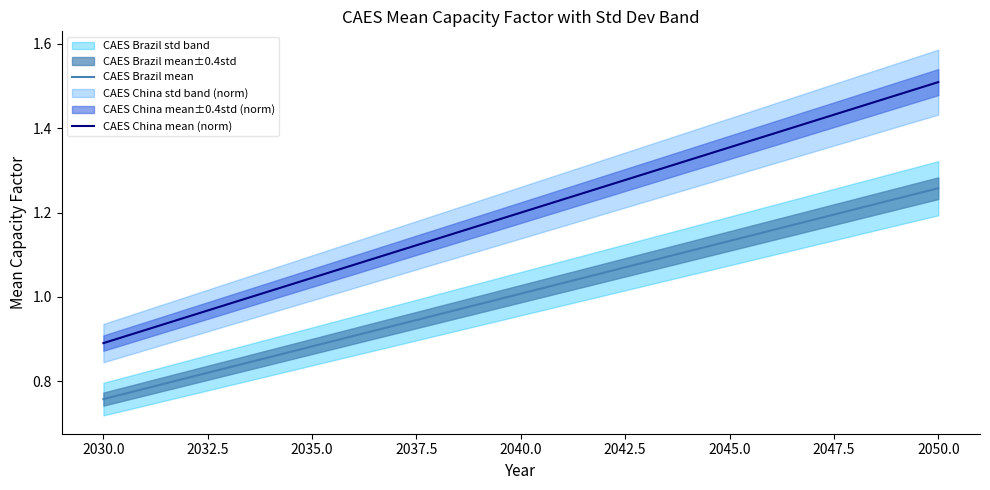

The value of CAES China mean (norm) at 2040.0 is 1.2. True or false?

True